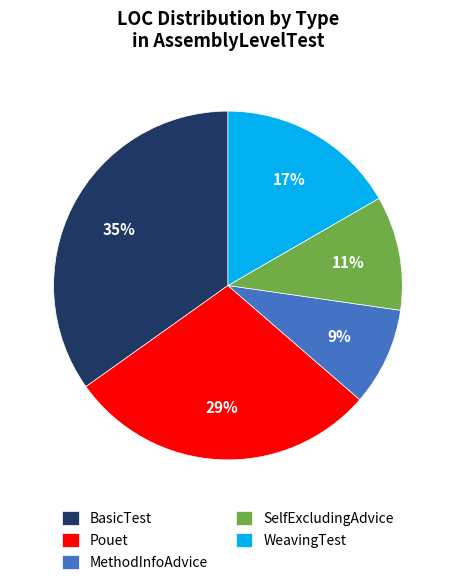

To the nearest percent, what is the difference between the BasicTest and SelfExcludingAdvice slice percentages?

24%